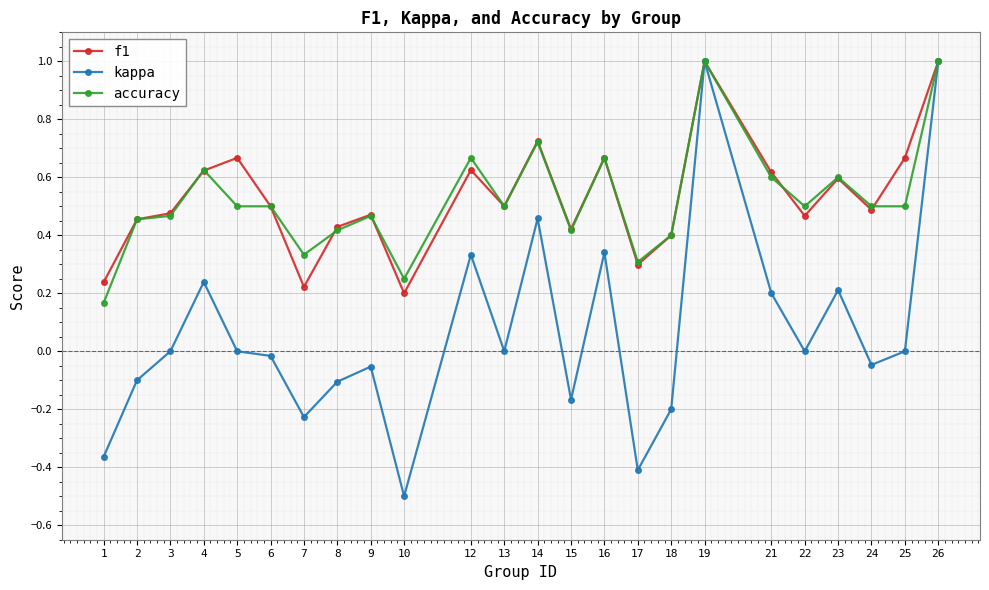

The kappa series shows -0.7 at 22. True or false?

False